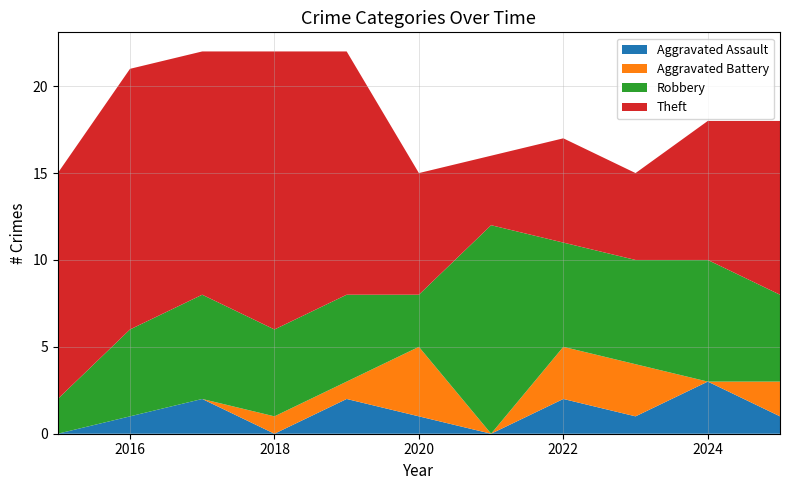

Reading left to right, what are all the values shown in this chart?

Aggravated Assault: 0	1	2	0	2	1	0	2	1	3	1
Aggravated Battery: 0	0	0	1	1	4	0	3	3	0	2
Robbery: 2	5	6	5	5	3	12	6	6	7	5
Theft: 13	15	14	16	14	7	4	6	5	8	10